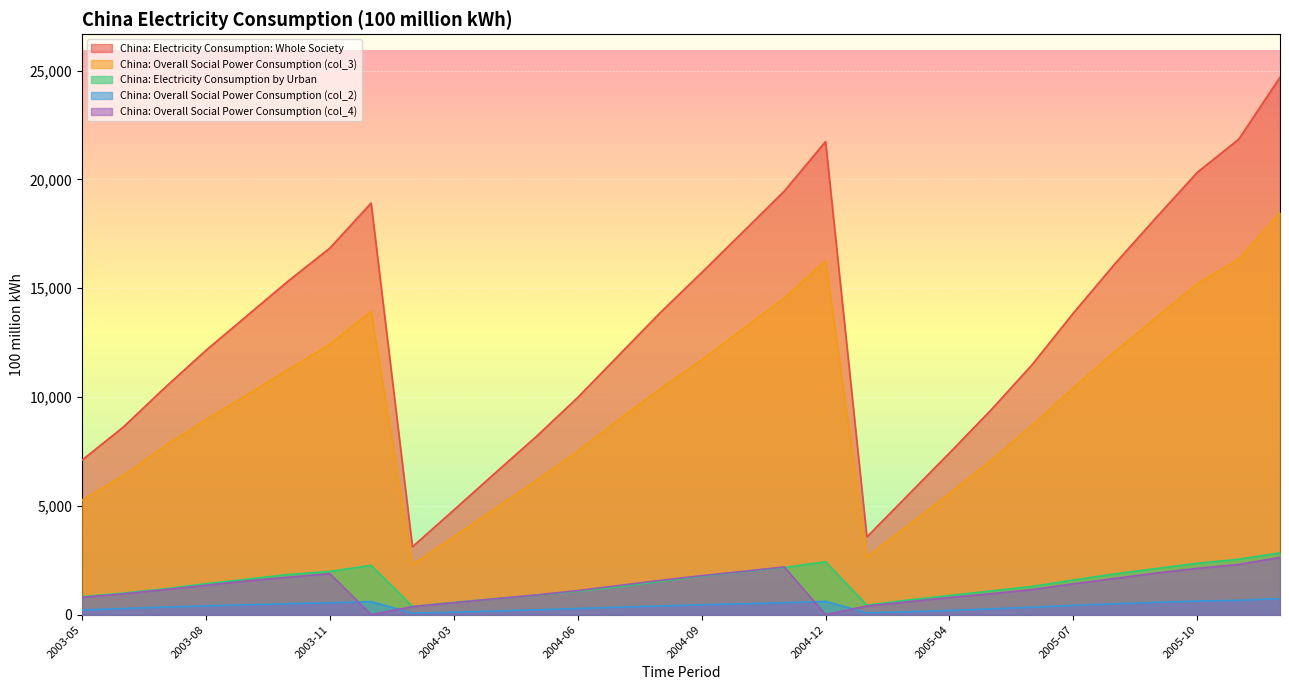

Is it true that China: Electricity Consumption: Whole Society equals 5174.2 at 2003-06?

False